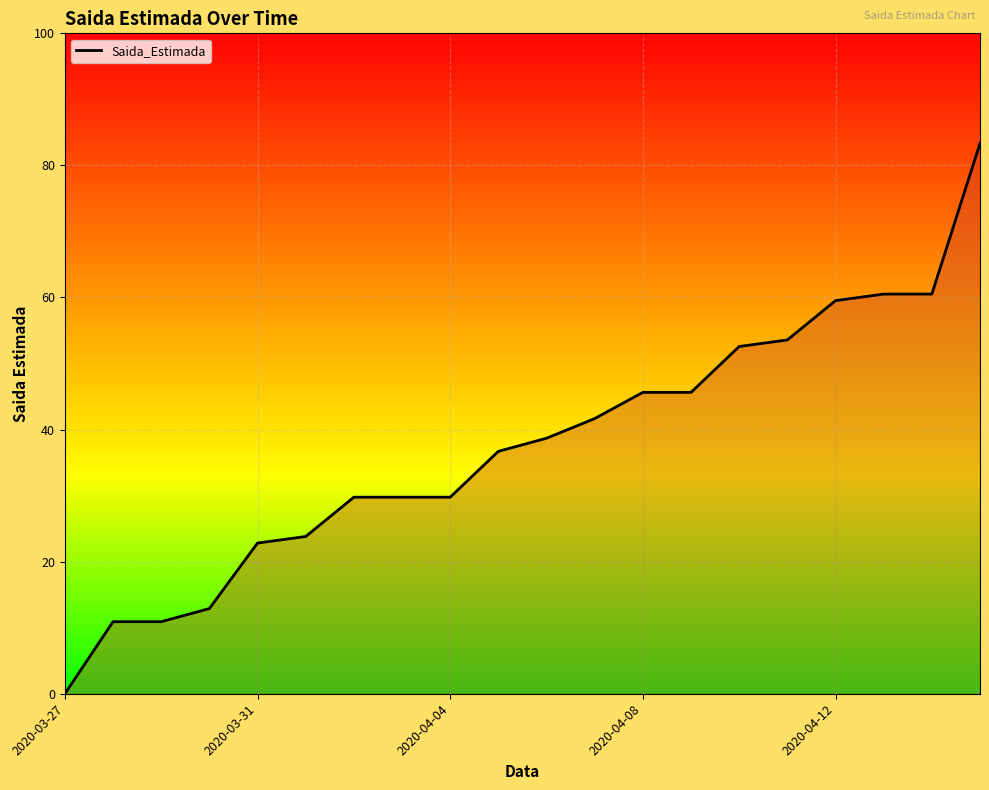

What is the maximum value shown in the chart?

84